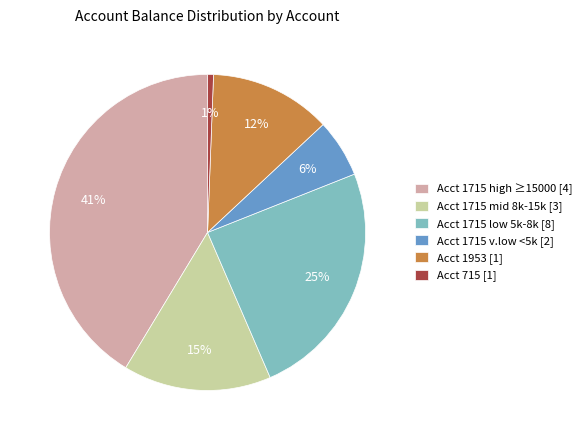

To the nearest percent, what is the average slice percentage?

17%